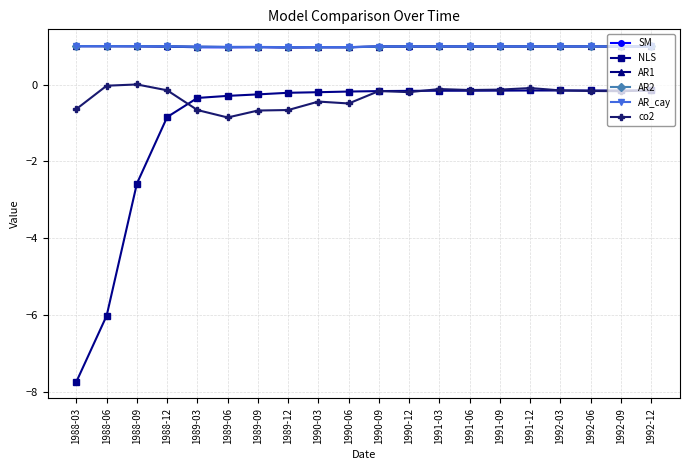

What is the label of the 2nd point from the left?

1988-06